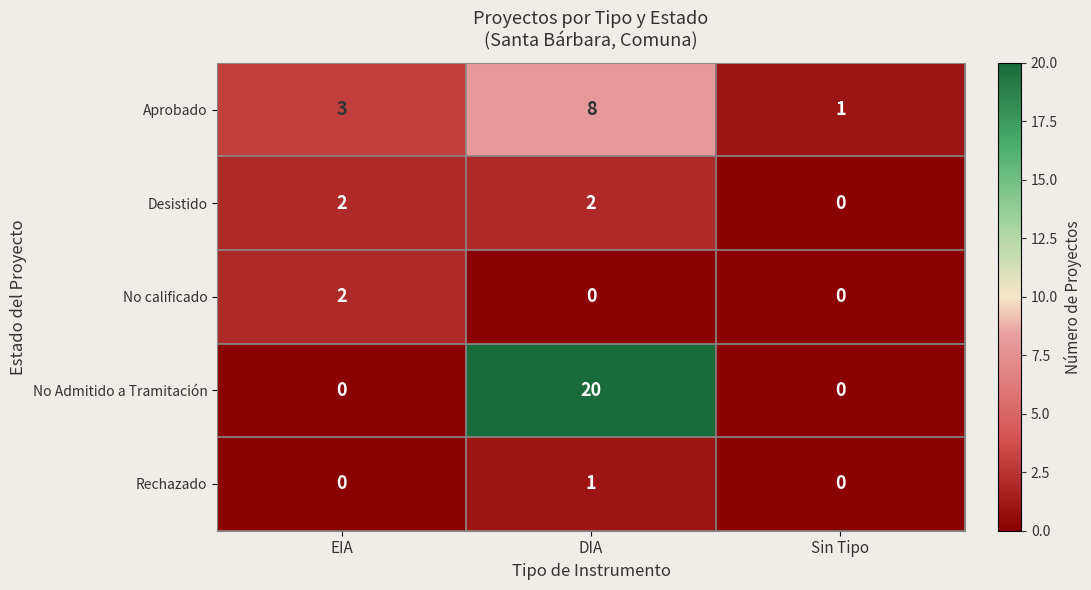

At which category is the sum across all series the highest?

DIA